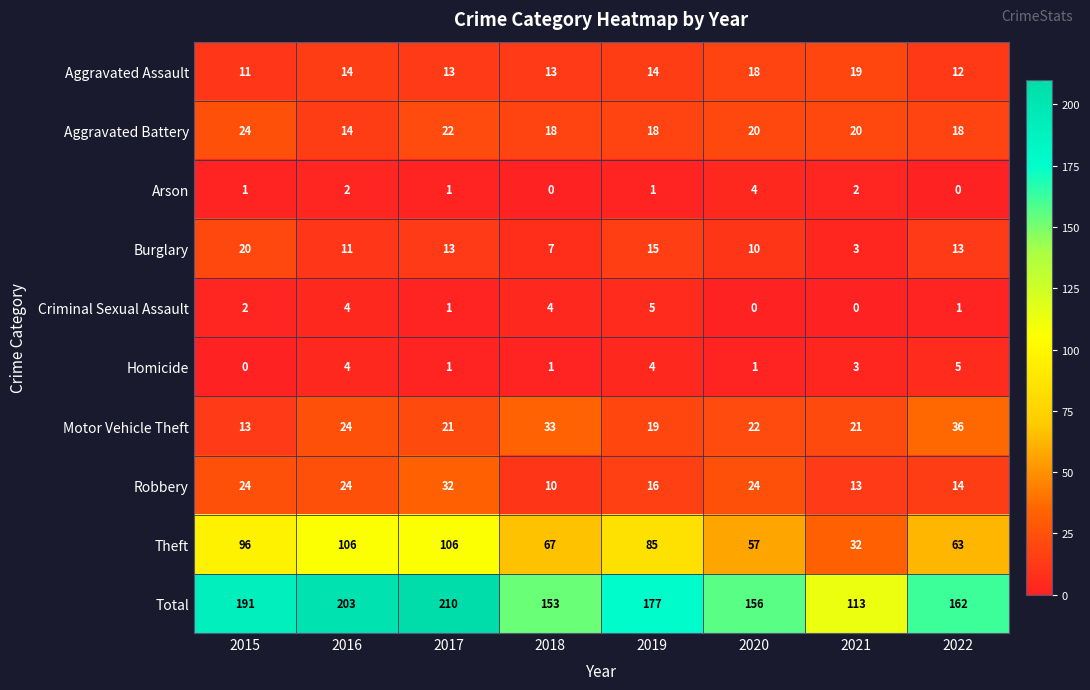

Between 2017 and 2020, which series saw the biggest shift?

Total